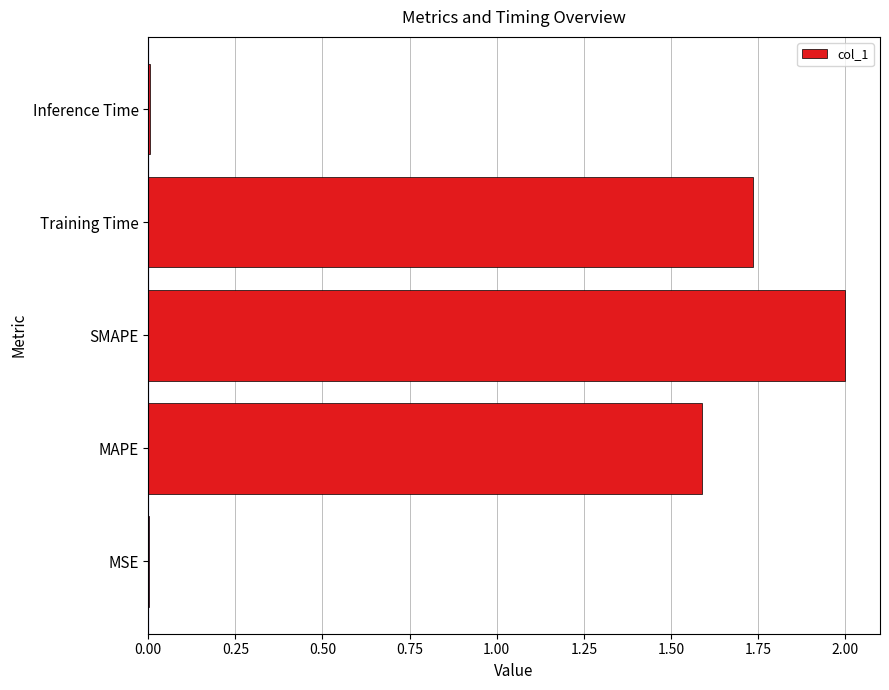

How many values exceed 1?

3